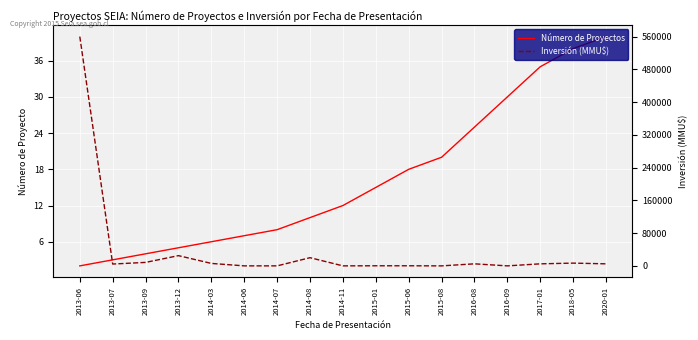

At which category is the sum across all series the highest?

2013-06